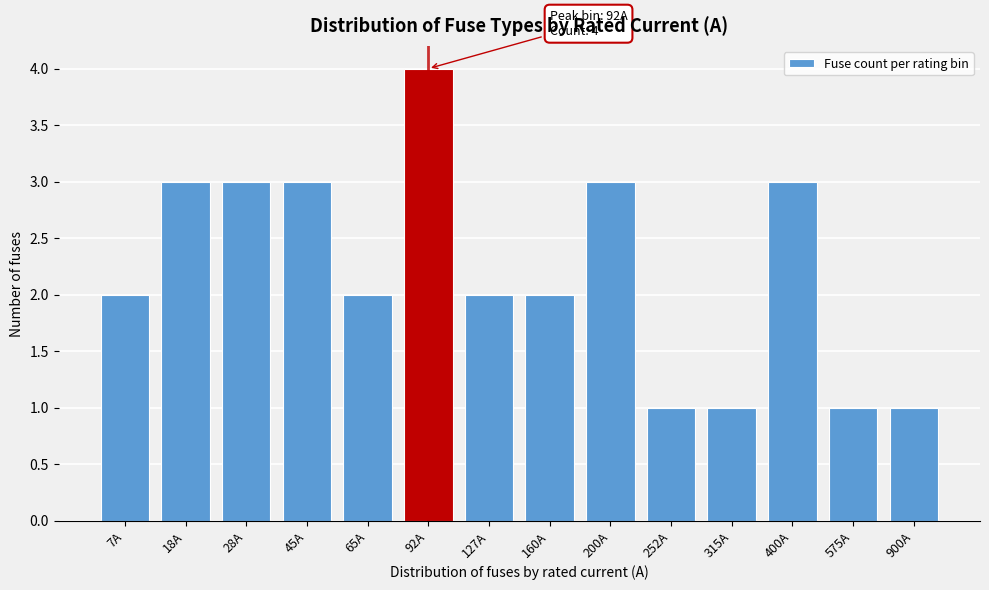

Reading left to right, extract all data points from this chart.

2	3	3	3	2	4	2	2	3	1	1	3	1	1